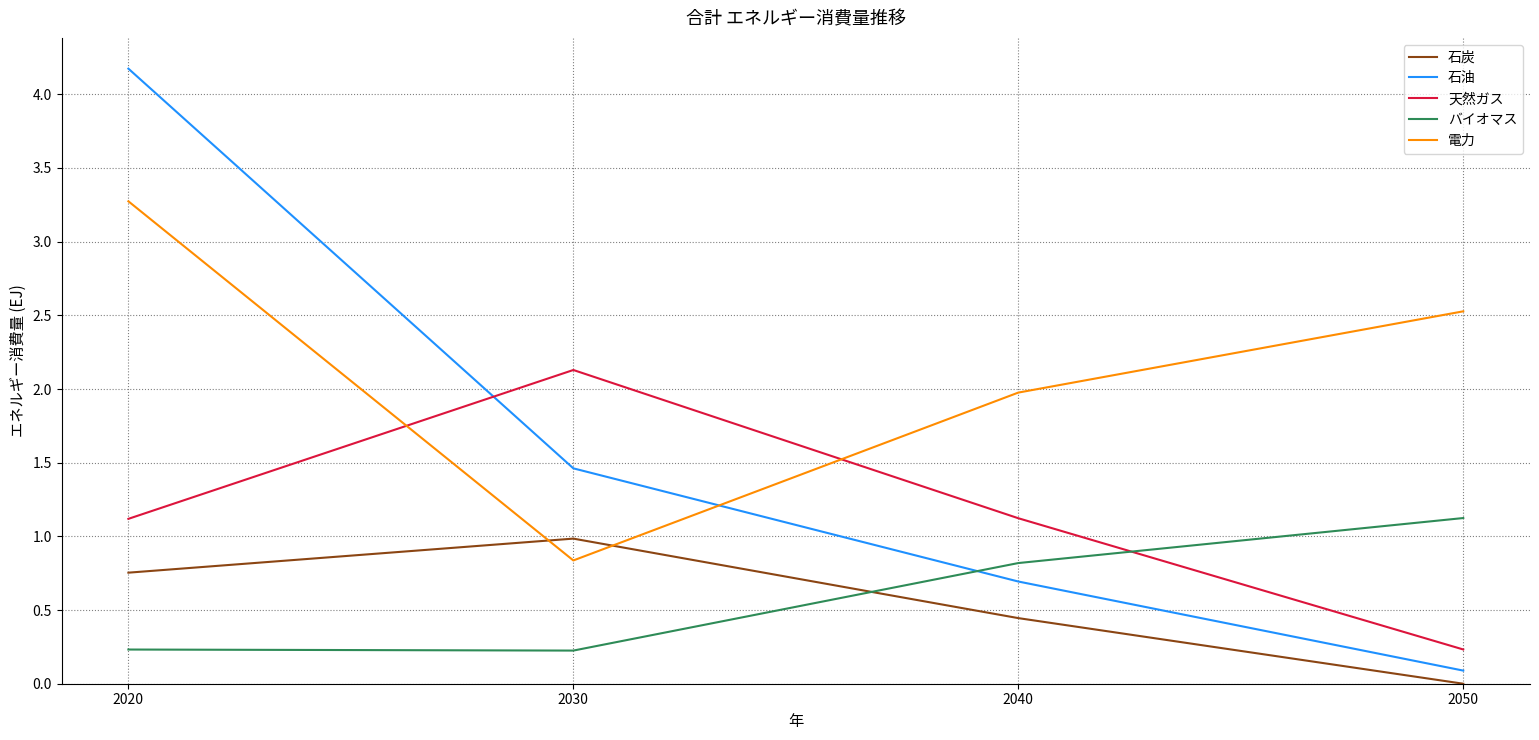

What are all the series names shown in the legend?

石炭, 石油, 天然ガス, バイオマス, 電力